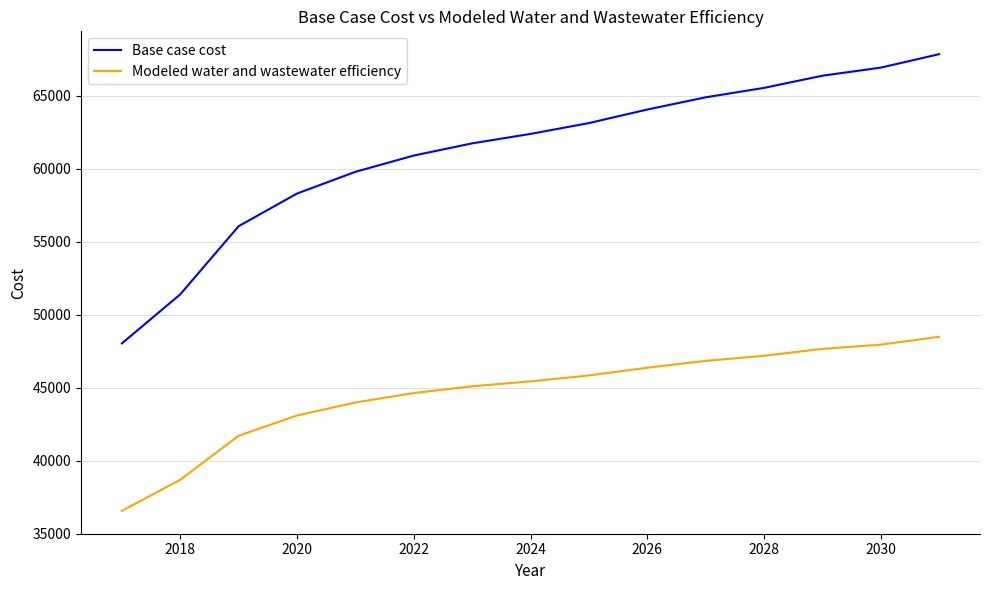

True or false: Modeled water and wastewater efficiency has more than 0 points higher than both neighbors.

False